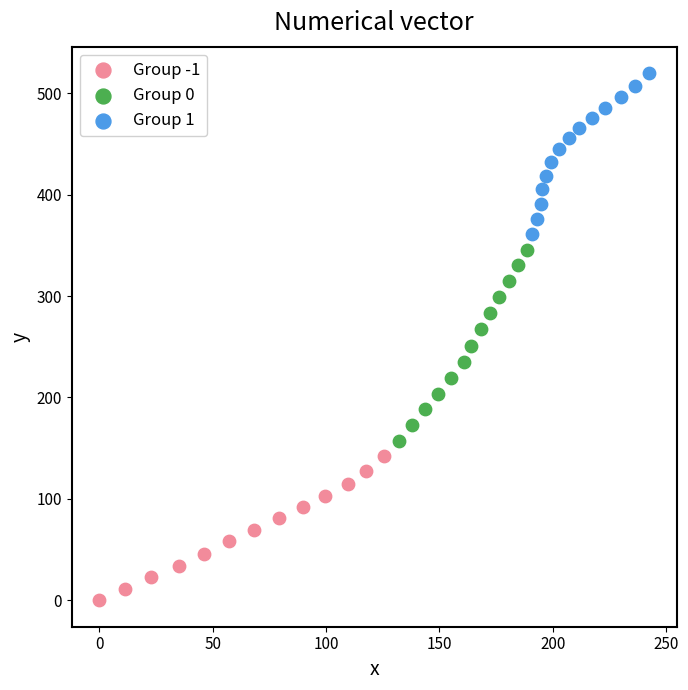

Which series reaches the maximum Y coordinate?

Group 1